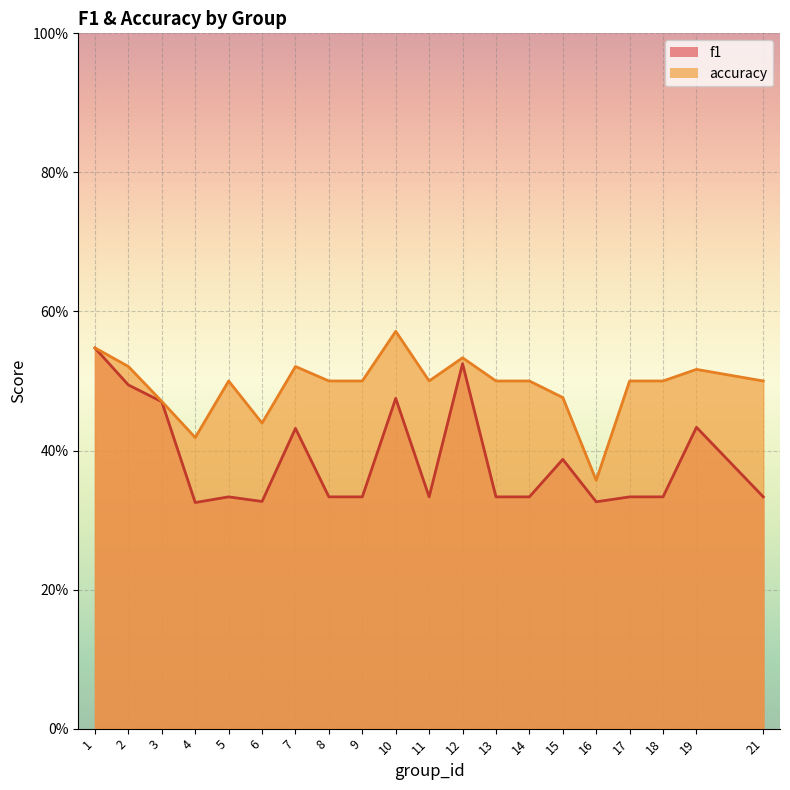

What is the difference between the highest and lowest values at 9?

0.2